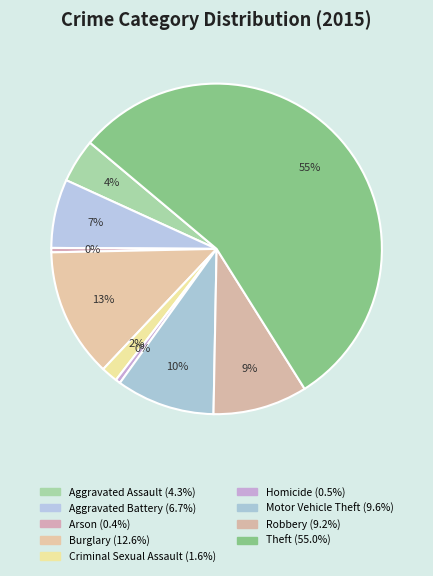

How many segments does this pie chart have?

9